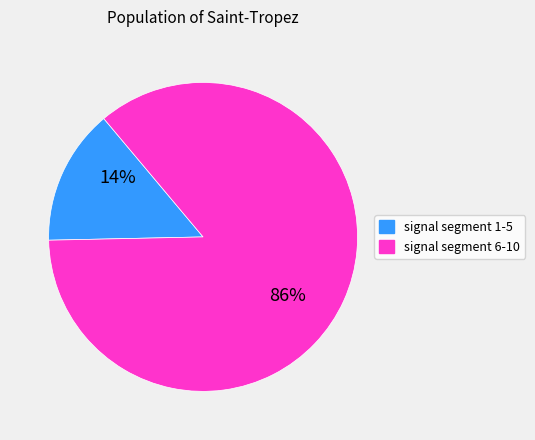

The signal segment 6-10 slice represents 86% of the pie. True or false?

True